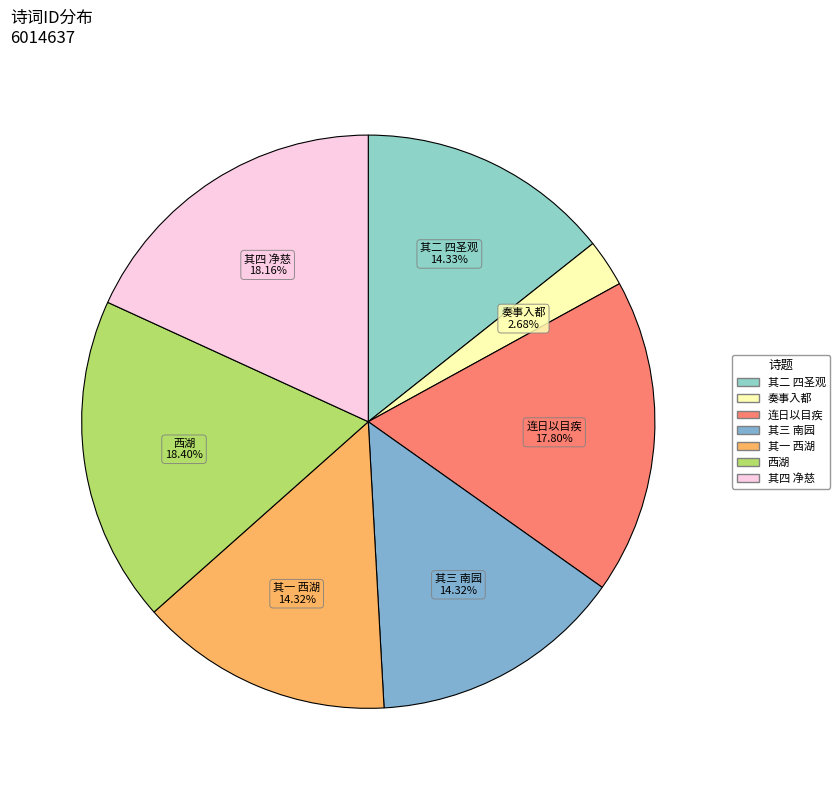

How many segments does this pie chart have?

7